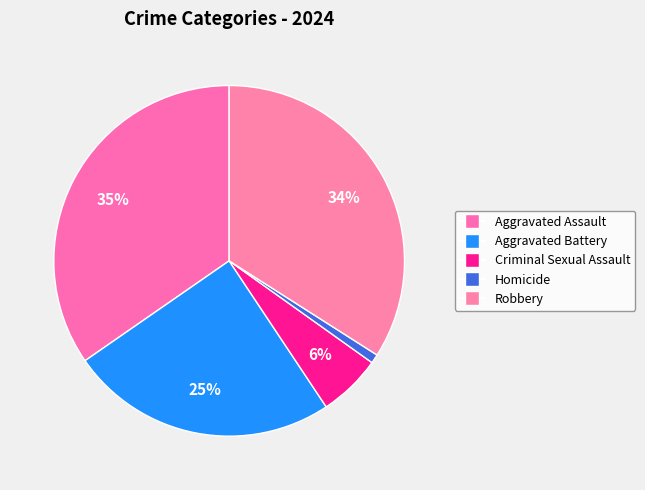

Is there a majority slice in this chart?

No